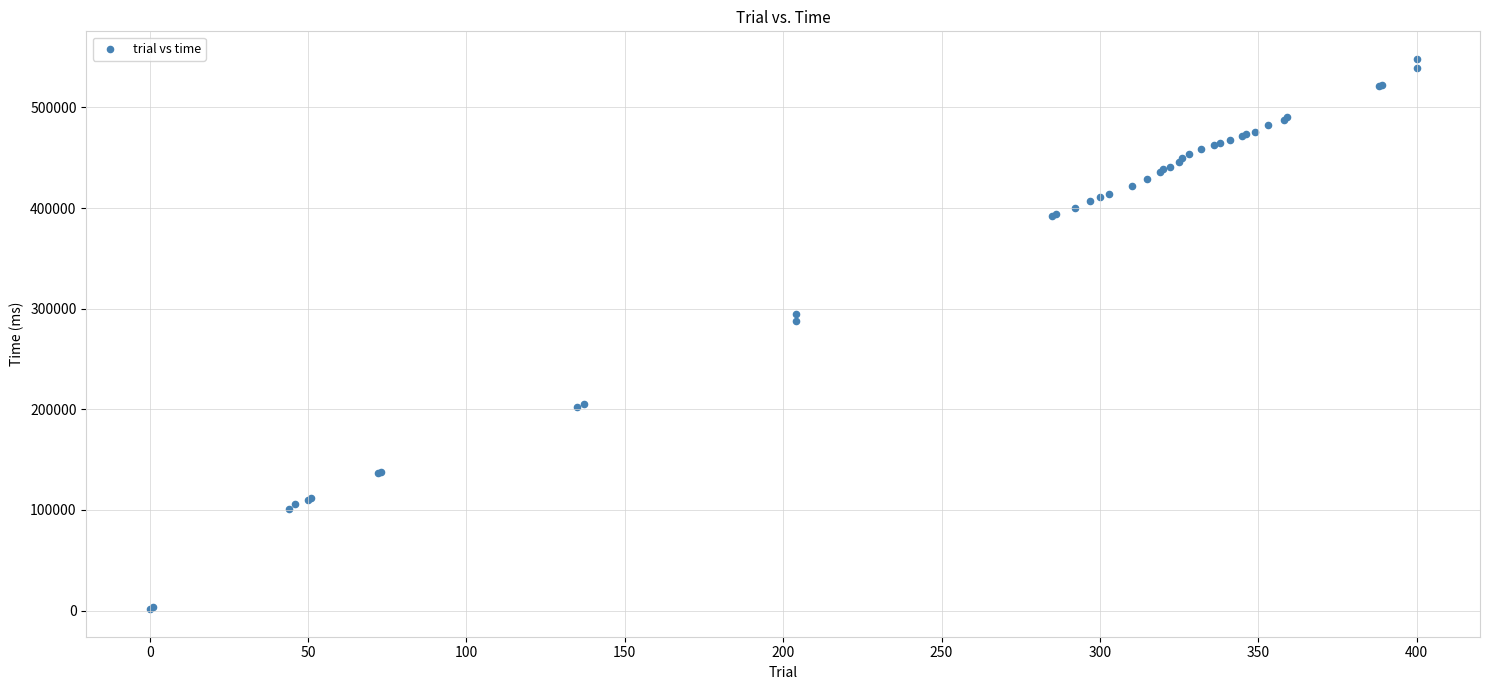

What Y value in the scatter plot is closest to 274774?

287628